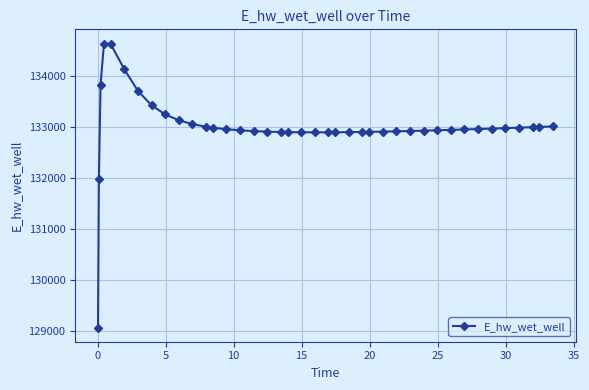

What is the greatest value displayed?

134628.0